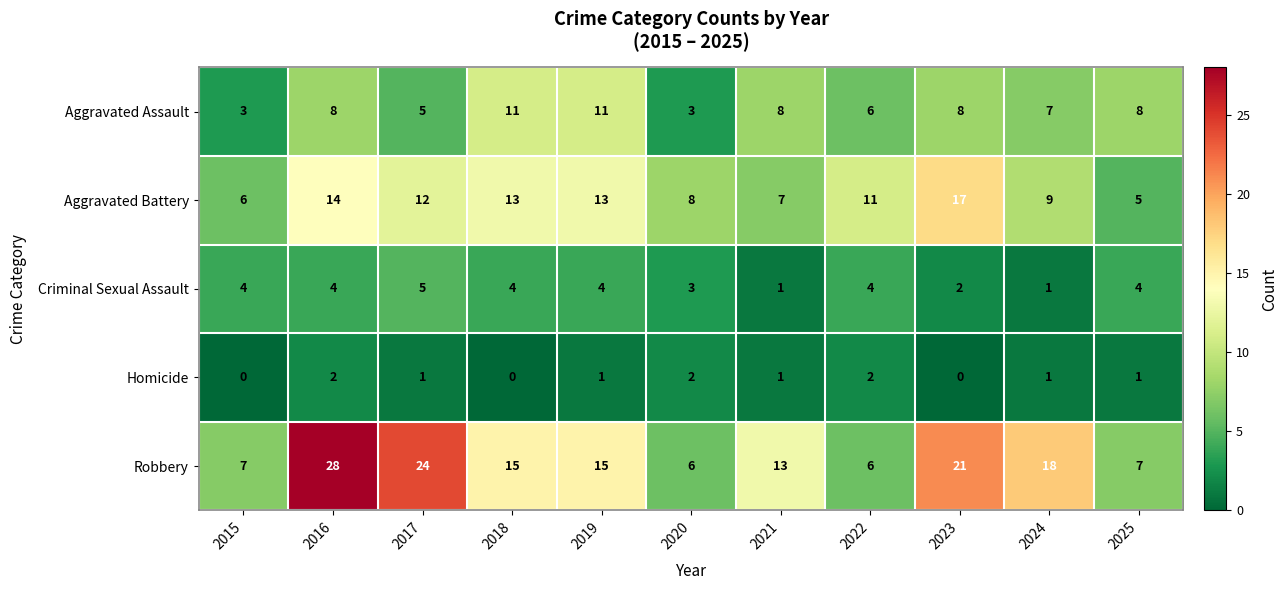

What is the difference between the highest and lowest values at 2017?

23